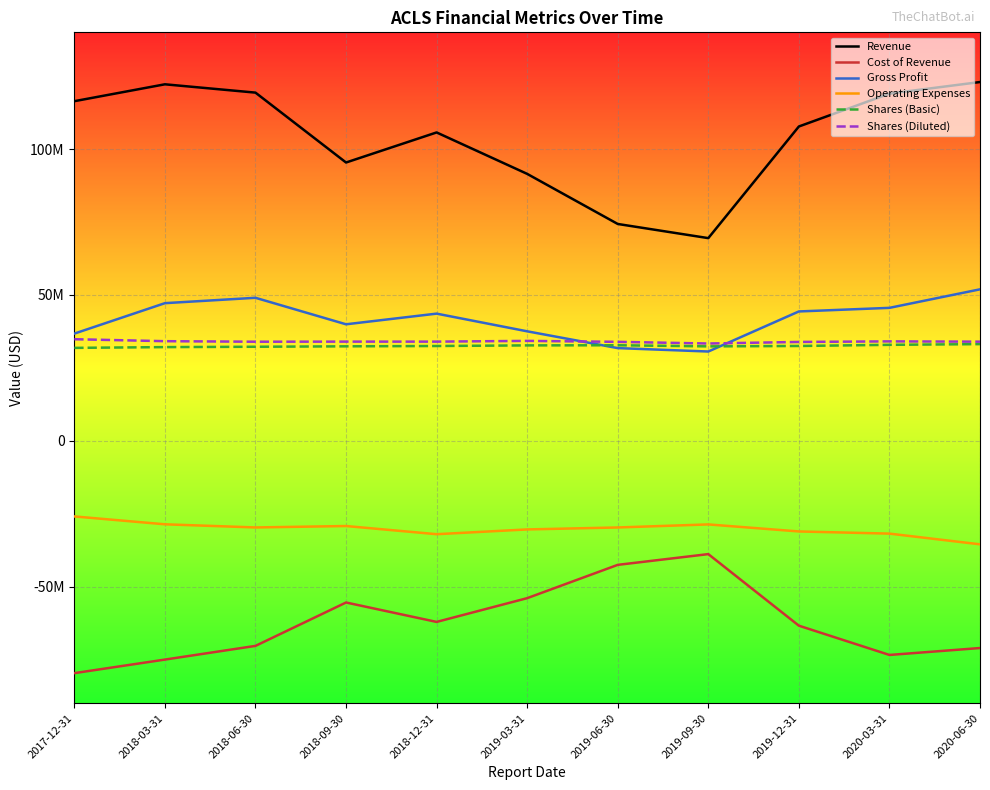

True or false: Shares (Basic) and Operating Expenses cross at least once.

False